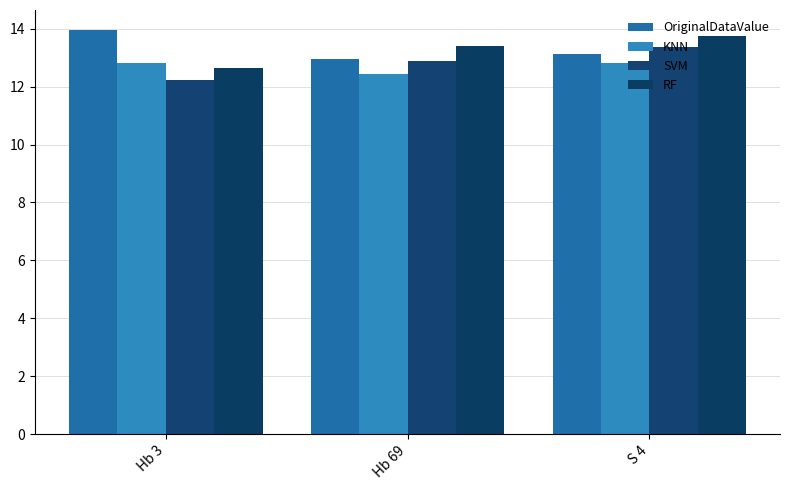

Is it true that OriginalDataValue equals 3.0 at Hb 69?

False